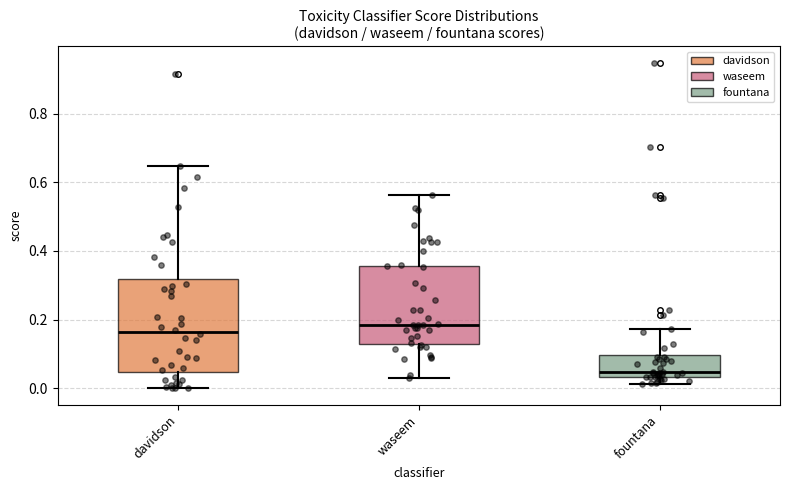

Reading left to right, read every box against the y-axis: the position of its median line, the range the box covers, and the ends of its whiskers. The values are not printed on the chart, so give them approximately, as read against the axis.

davidson: median 0.16, box 0.04 to 0.32, whiskers 0.00 to 0.64
waseem: median 0.18, box 0.12 to 0.36, whiskers 0.04 to 0.56
fountana: median 0.04 (just above the box's lower edge), box 0.04 to 0.10, whiskers 0.02 to 0.18